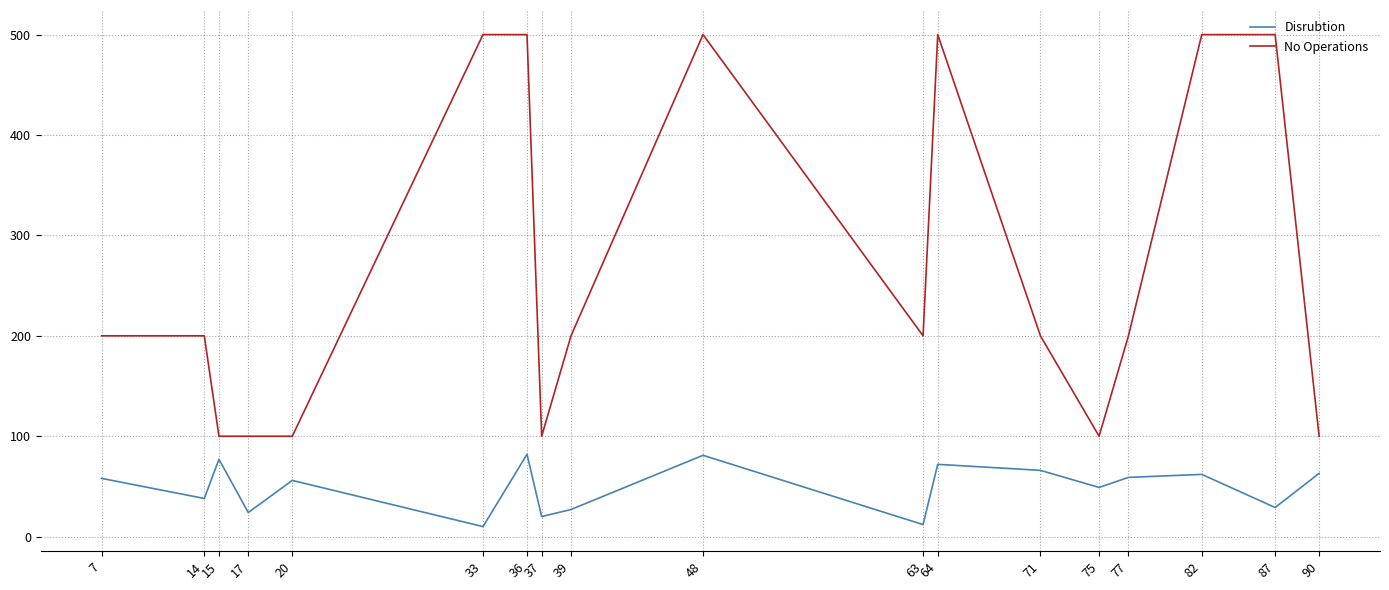

True or false: Disrubtion has more than 1 points higher than both neighbors.

True